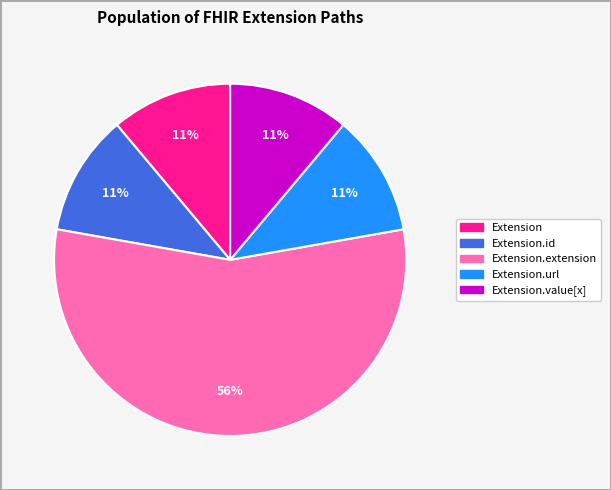

To the nearest percent, what is the average slice percentage?

20%